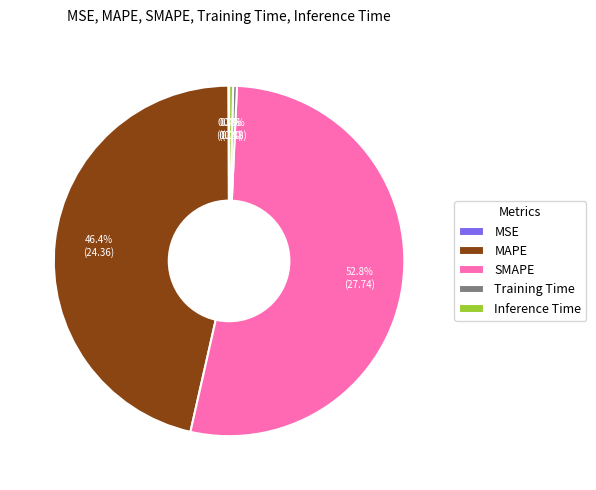

Between SMAPE and Training Time, which is larger?

SMAPE